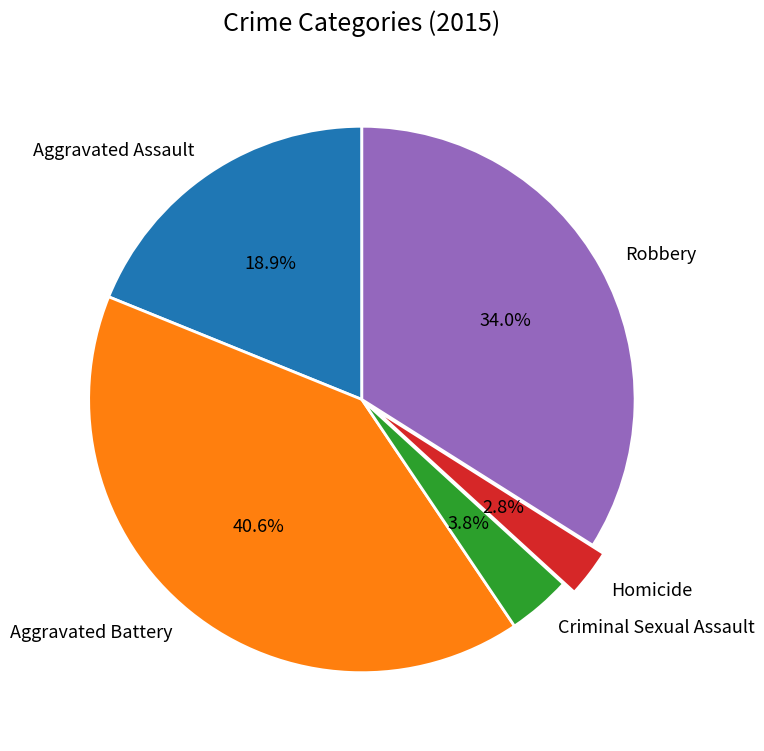

How many segments does this pie chart have?

5